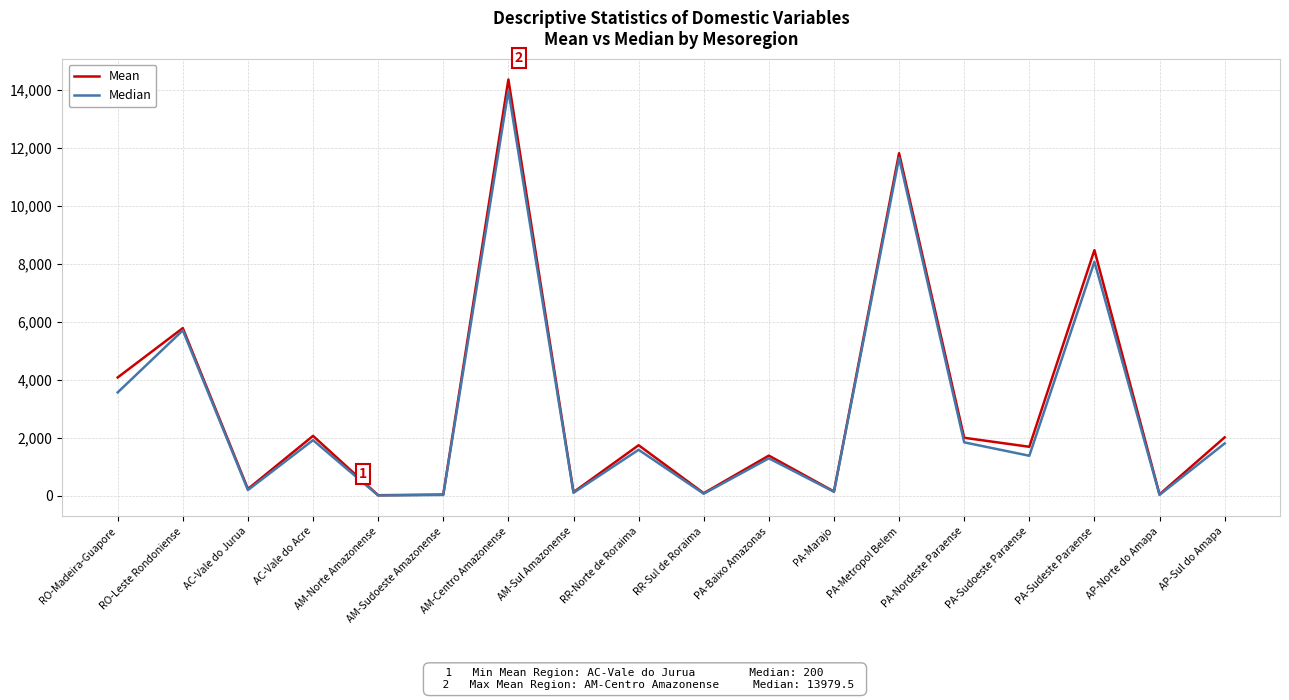

What position from the right is RO-Madeira-Guapore?

18